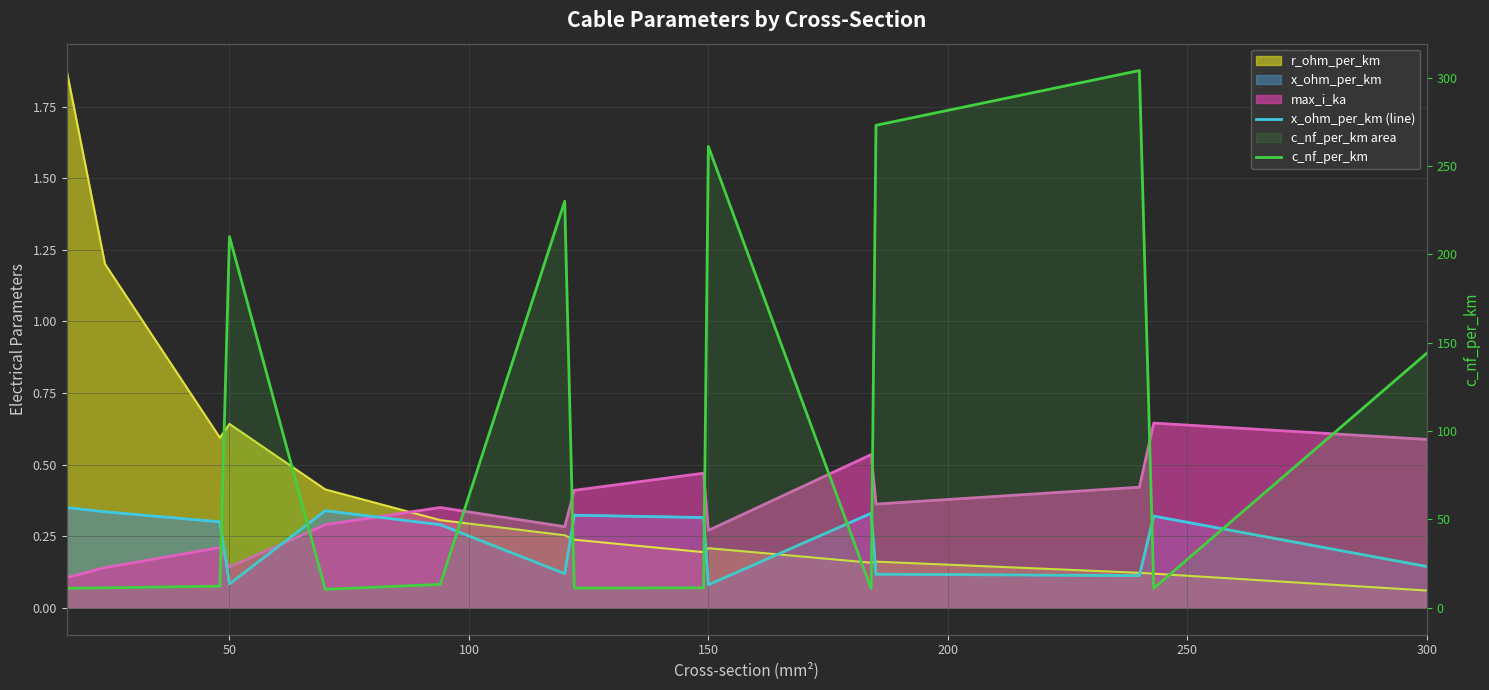

Which series has the largest total across all categories?

c_nf_per_km